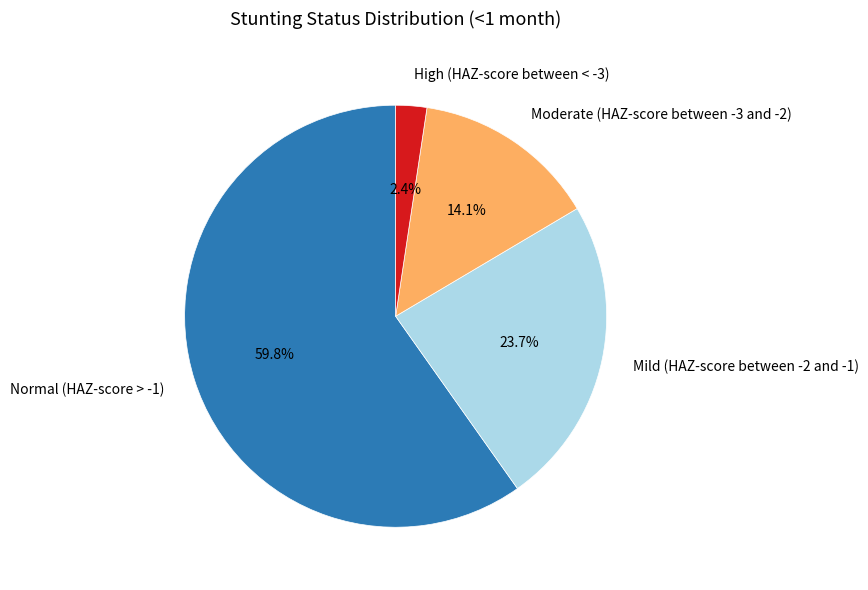

What percentage do Moderate (HAZ-score between -3 and -2) and Mild (HAZ-score between -2 and -1) together represent?

37.8%